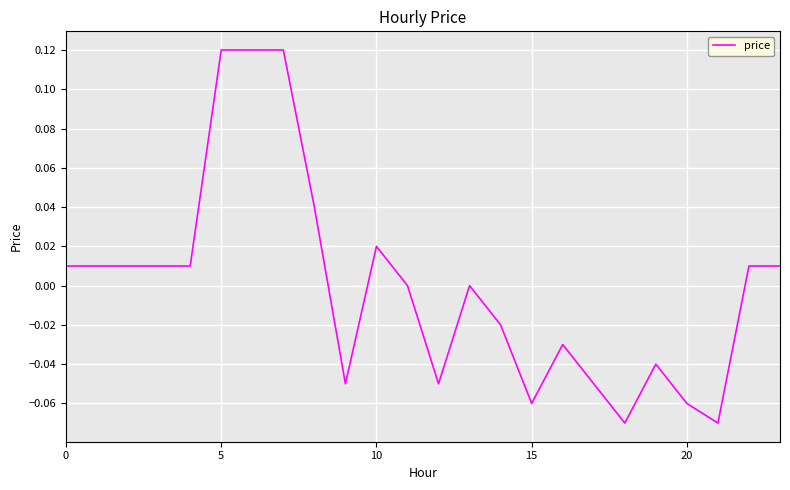

Does the chart display data point markers on the line(s)?

No